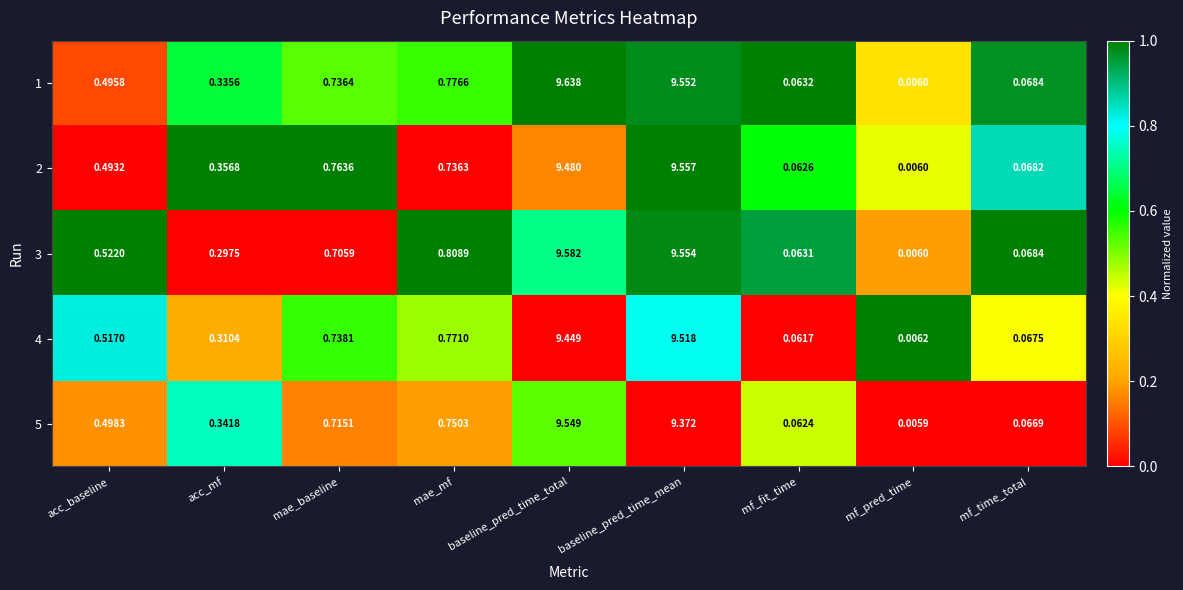

Rank the categories by 4 value from highest to lowest.

baseline_pred_time_mean, baseline_pred_time_total, mae_mf, mae_baseline, acc_baseline, acc_mf, mf_time_total, mf_fit_time, mf_pred_time